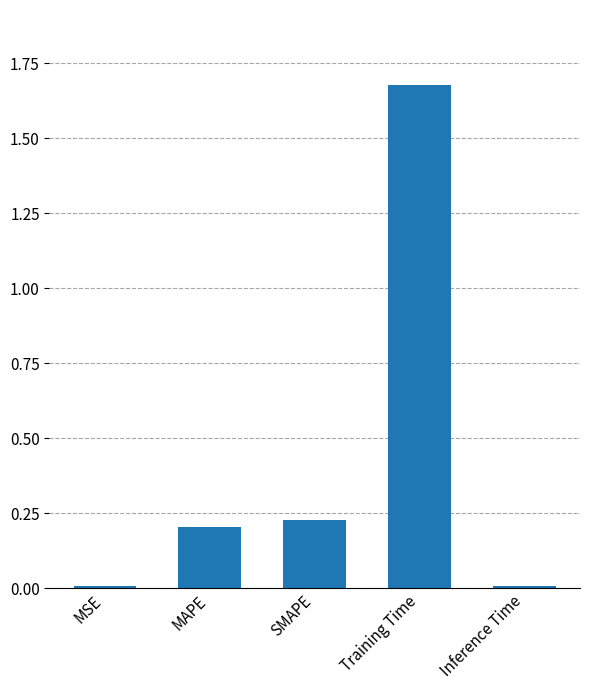

What is the sum of all values?

2.1